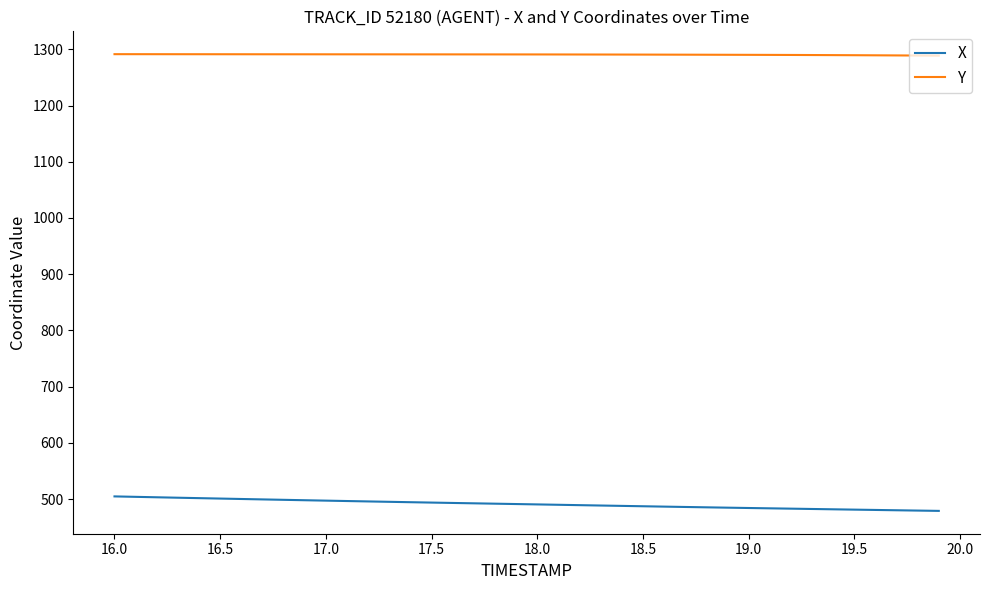

Which series has the largest total across all categories?

Y